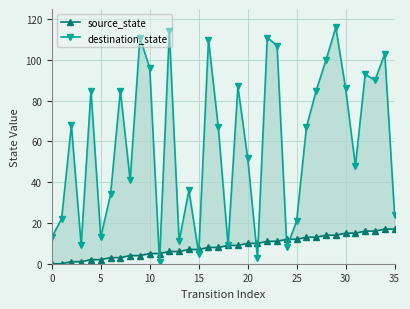

Rank the series by their average value, from highest to lowest.

destination_state, source_state